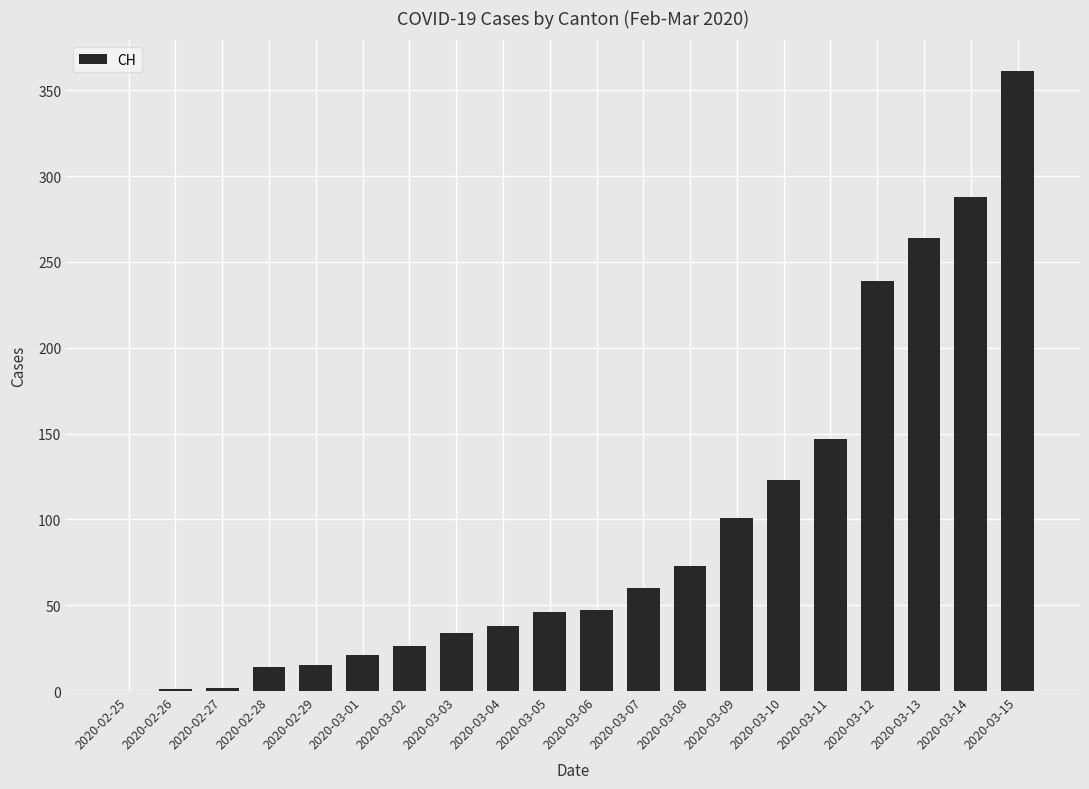

The chart shows a value of 123 at 2020-03-10. True or false?

True